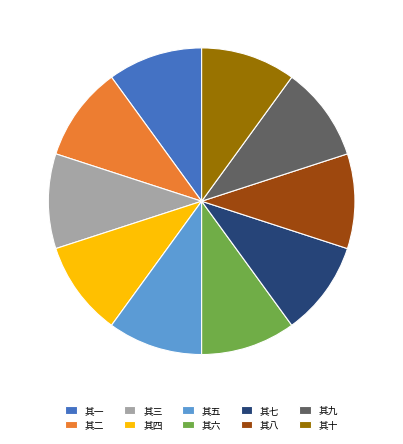

True or false: 其三 accounts for 20% of the total.

False